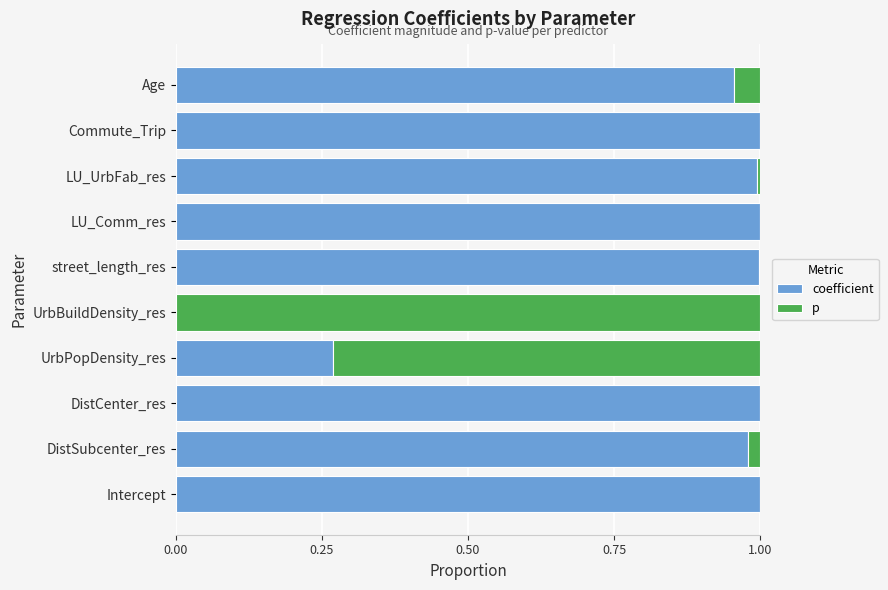

The coefficient series shows 1.6 at DistSubcenter_res. True or false?

False